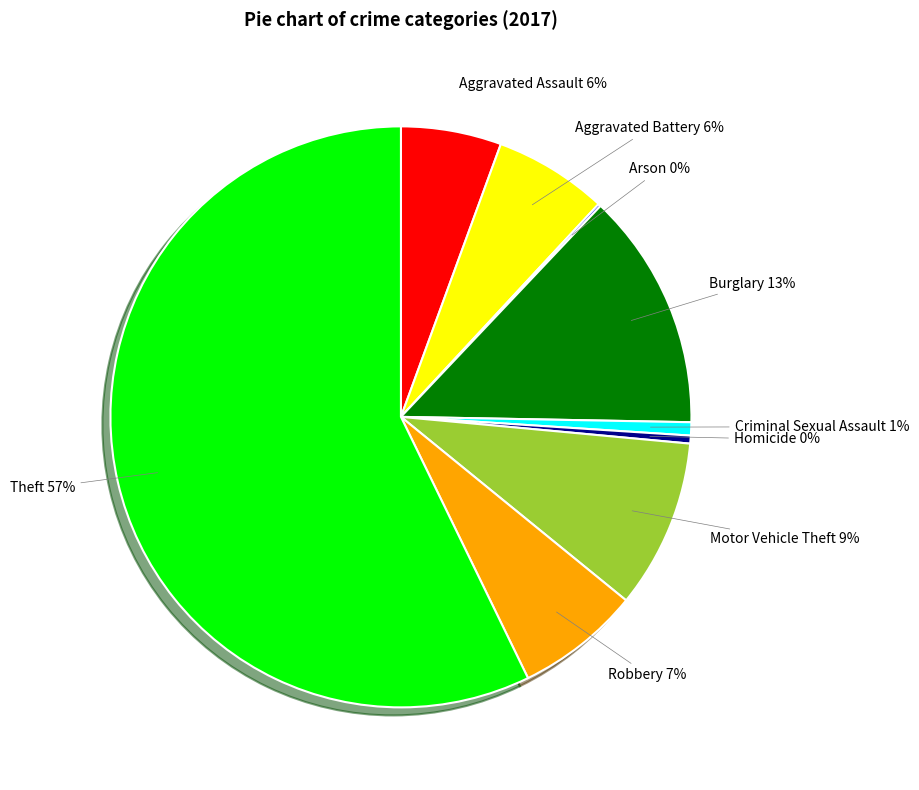

To the nearest percent, what is the difference between the Motor Vehicle Theft and Theft slice percentages?

48%